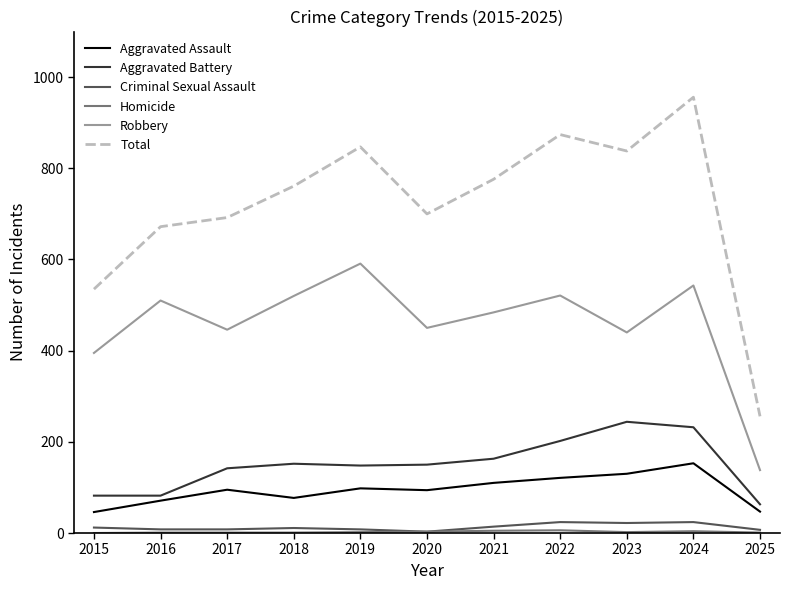

What is the spread (max minus min) of values at 2019?

845